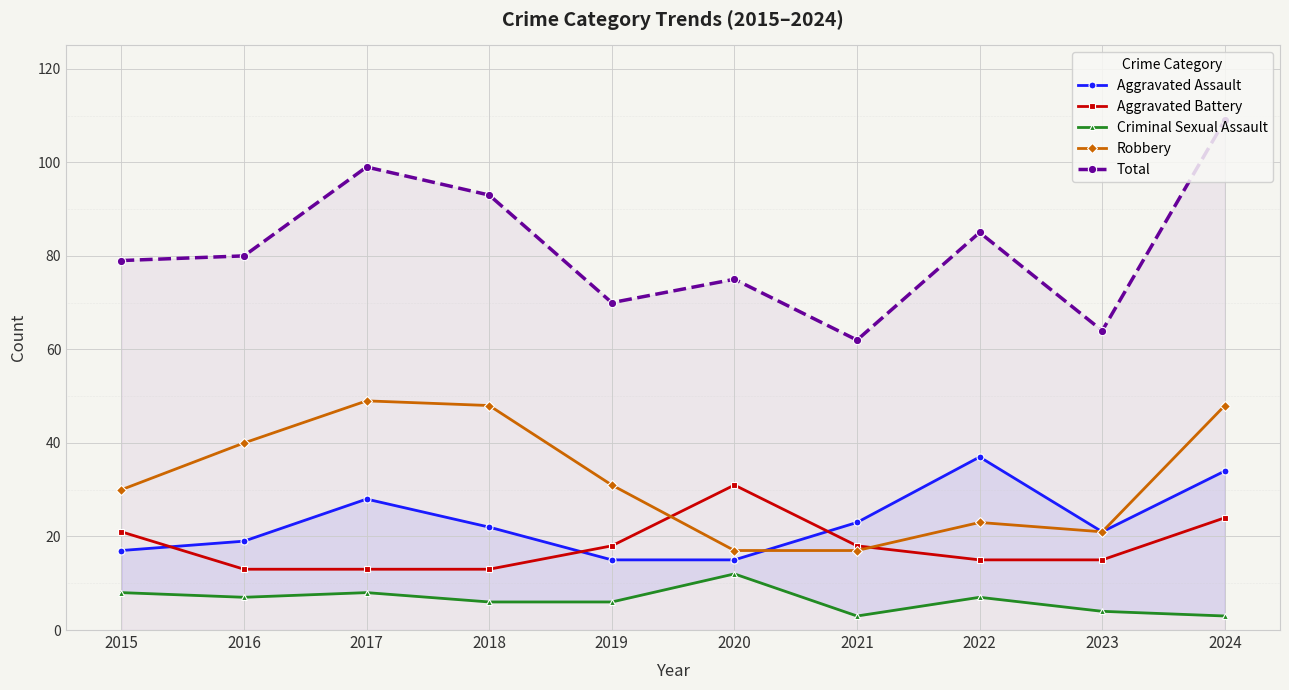

Which series changed the most between 2015 and 2019?

Total